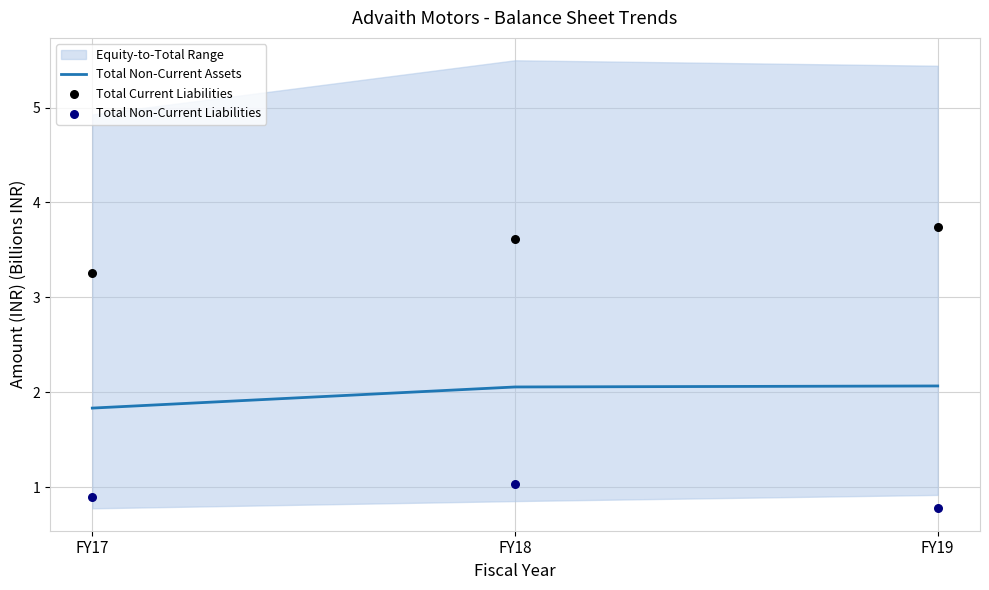

Where is Total Non-Current Assets nearest to the value 1?

FY17